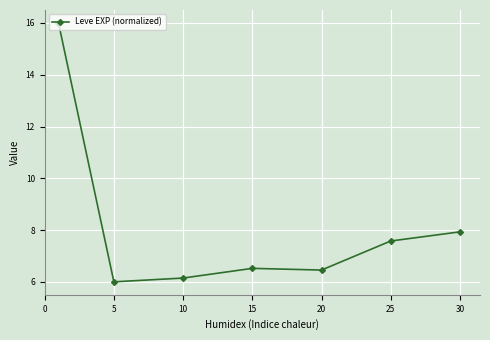

What is the smallest value displayed?

6.0